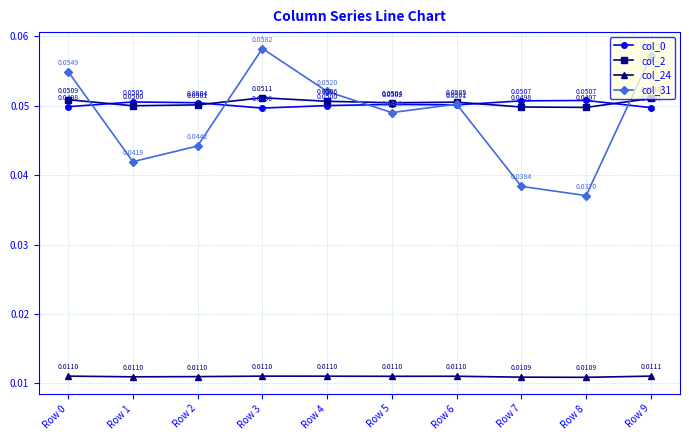

True or false: col_2 has more than 1 interior local peaks.

True